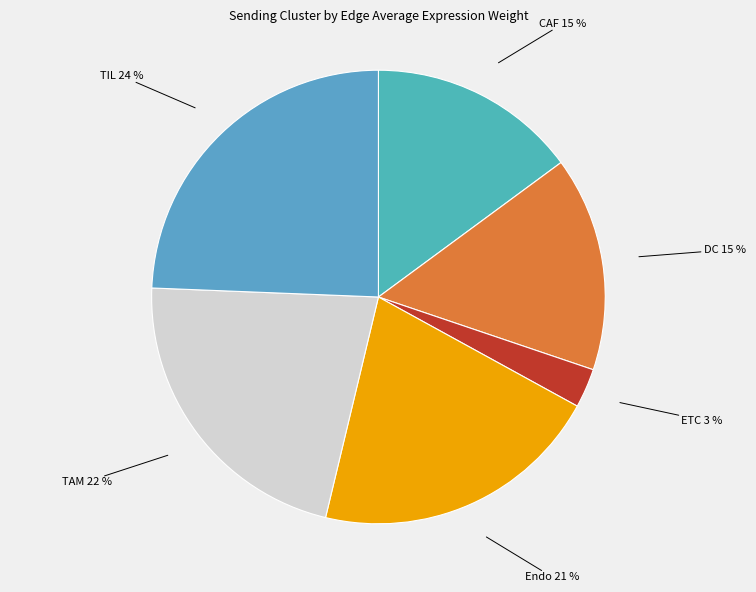

How many slices are in this pie chart?

6